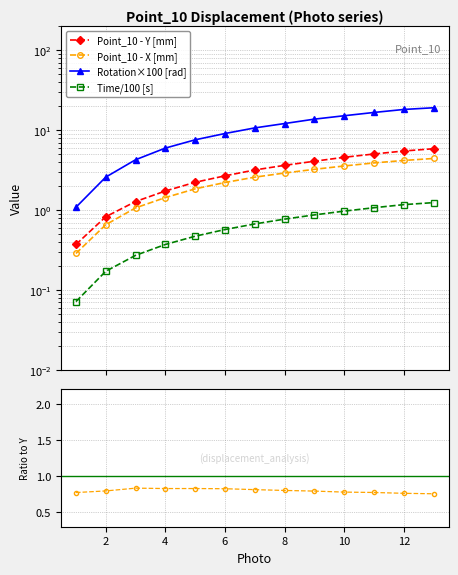

True or false: Point_10 - Rotation [rad] and Point_10 - Y [mm] intersect in this chart.

False